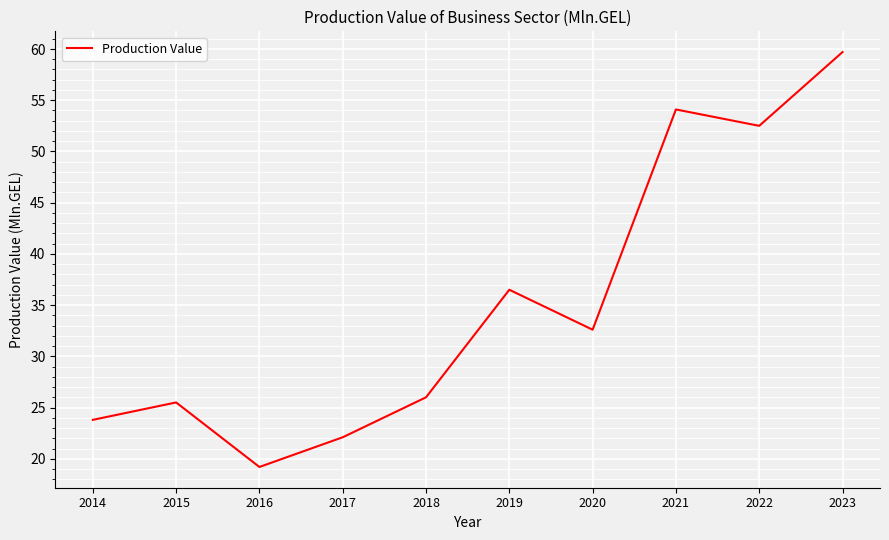

Reading left to right, extract all data points from this chart.

2014=23.8	2015=25.5	2016=19.2	2017=22.1	2018=26.0	2019=36.5	2020=32.6	2021=54.1	2022=52.5	2023=59.7